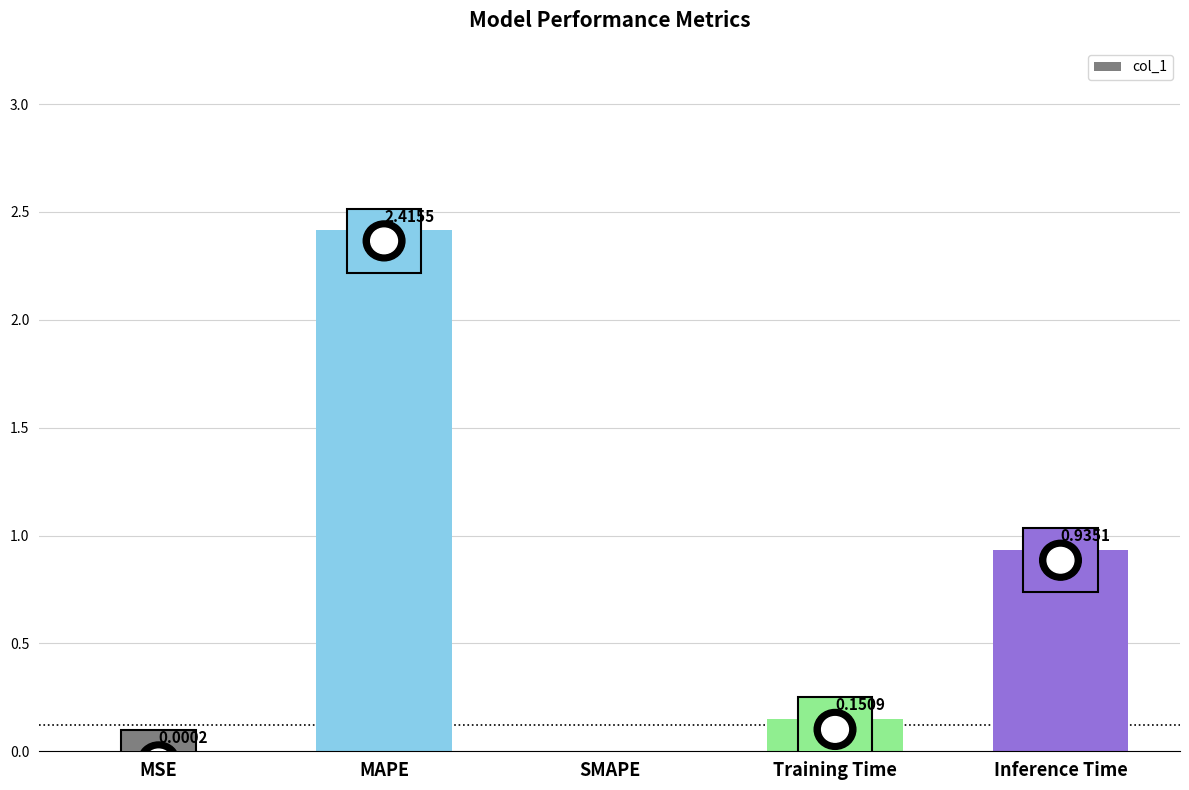

What is the change in value from MAPE to SMAPE?

-2.4